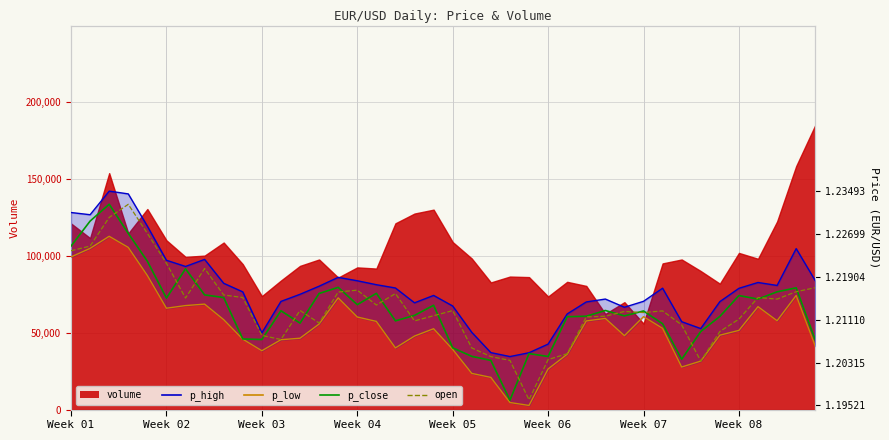

True or false: p_high line and open intersect in this chart.

False